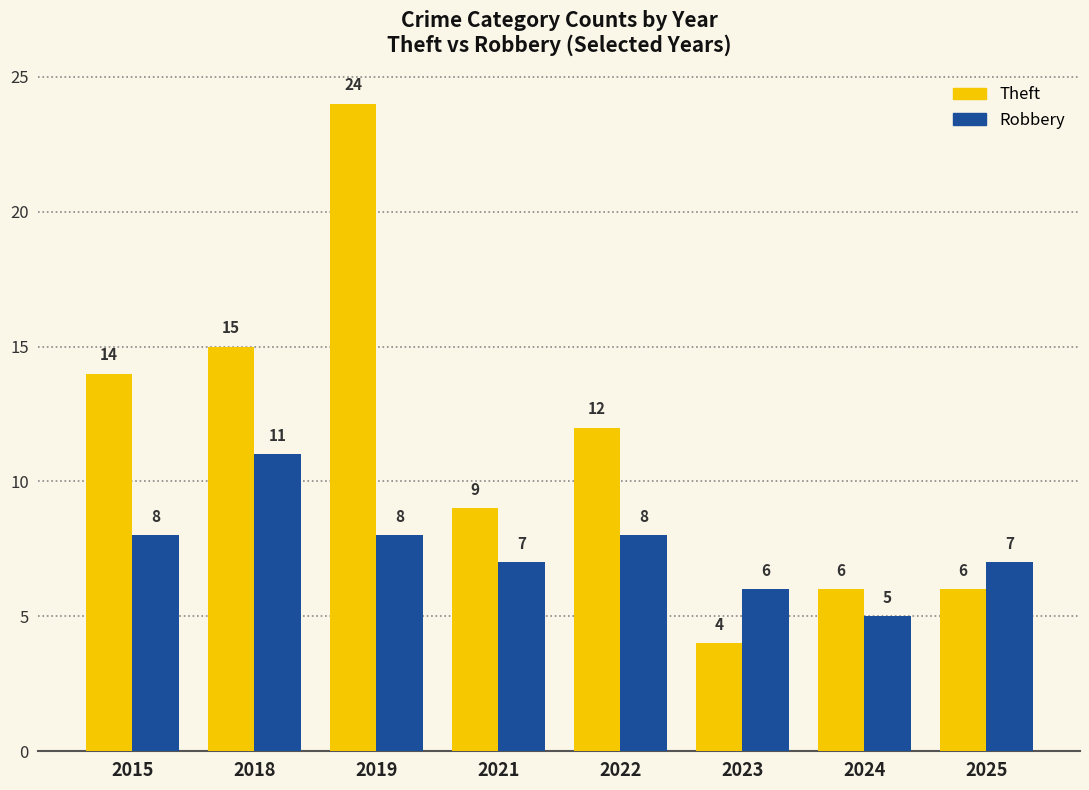

Which series has the largest total across all categories?

Theft